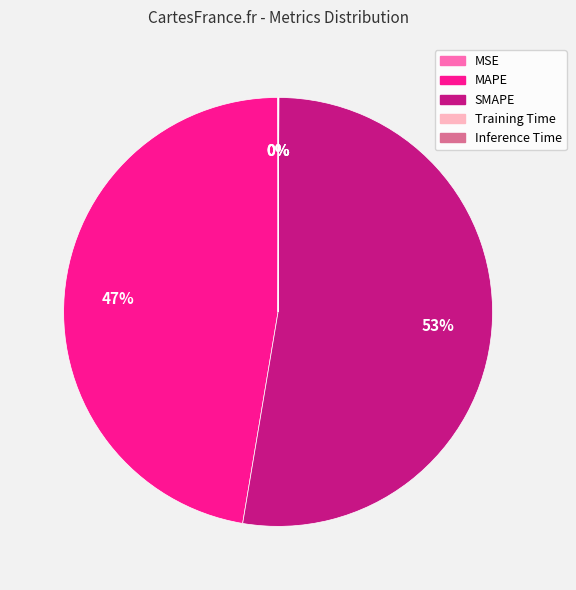

Is the sum of MAPE and SMAPE greater than half?

Yes